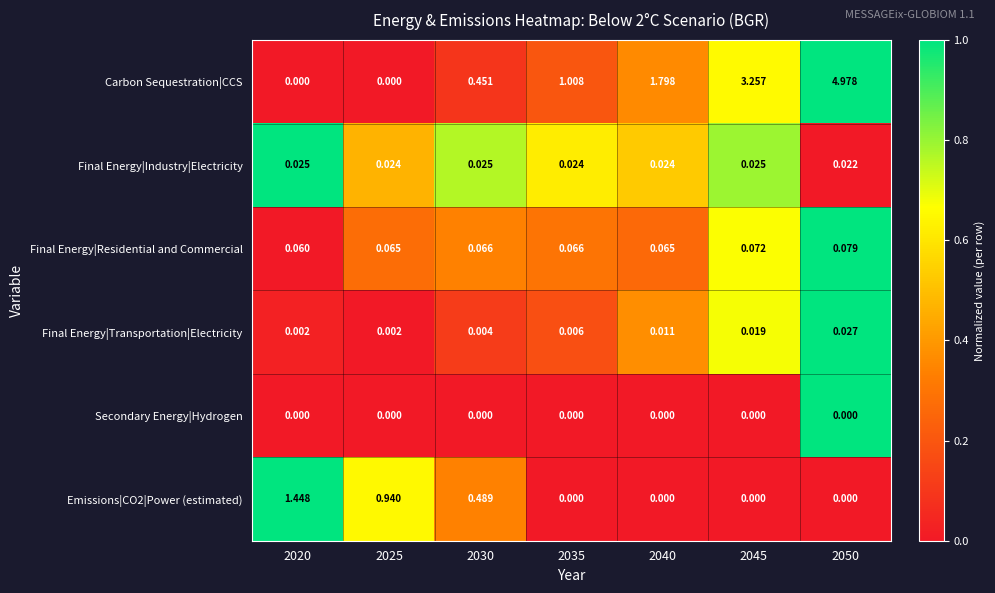

Is the value of Final Energy|Residential and Commercial at 2035 greater than the value of Final Energy|Industry|Electricity at 2040?

Yes